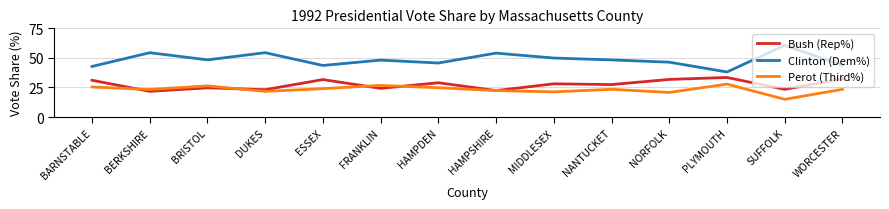

Which series has the largest range (max minus min)?

Clinton (Dem%)